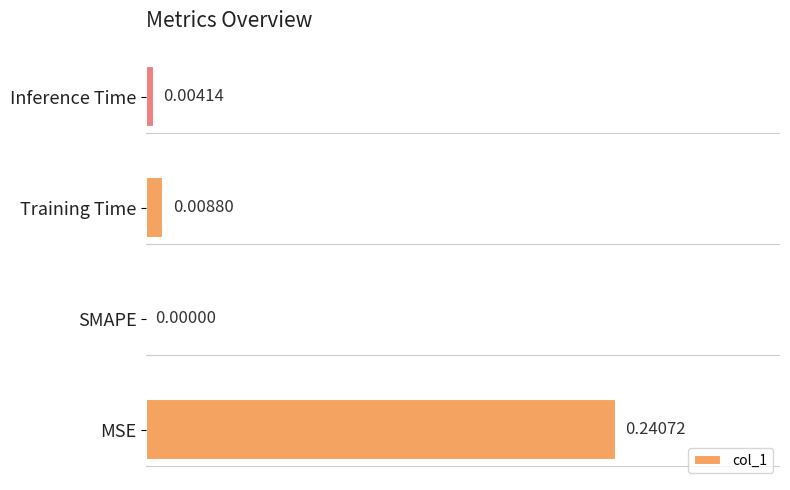

Which label corresponds to the largest value in the chart?

MSE